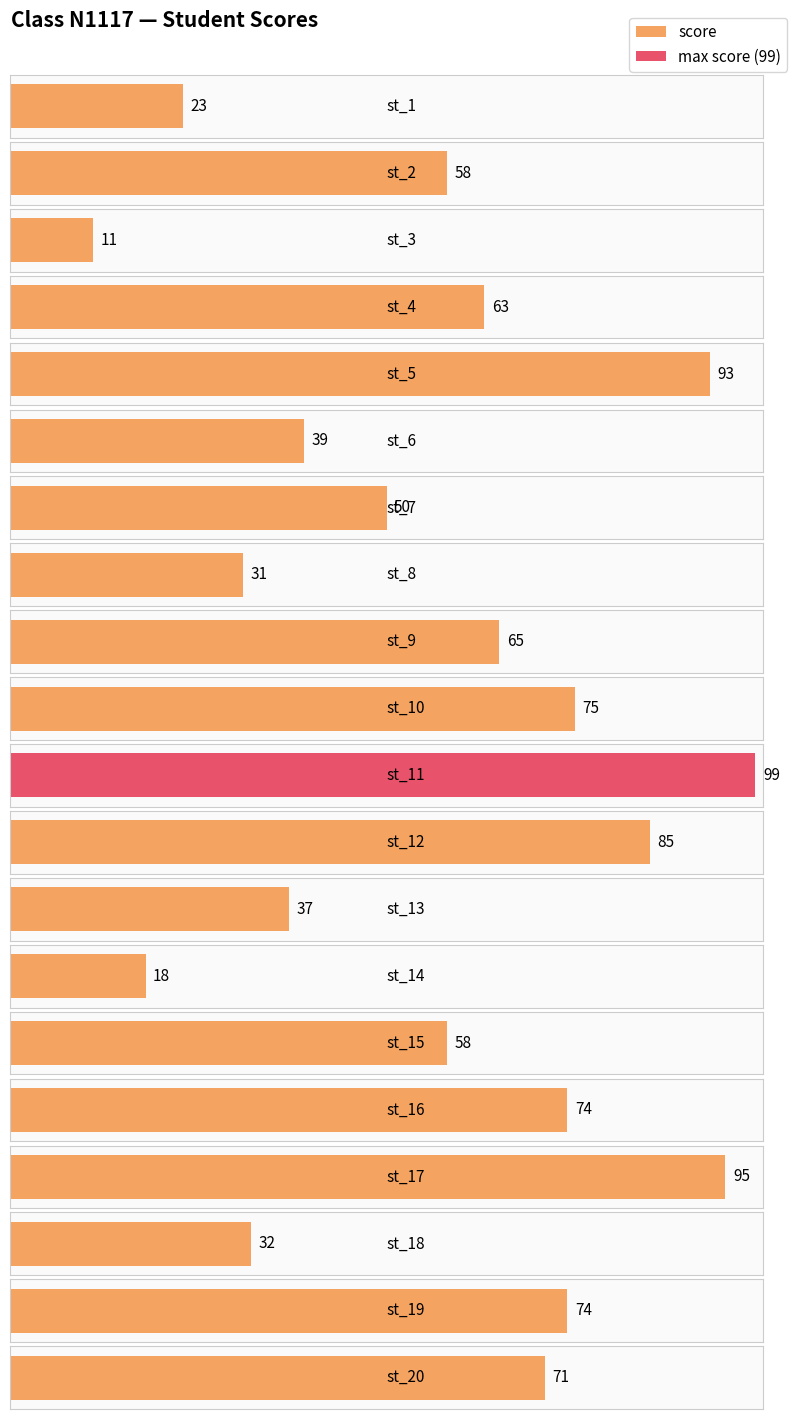

Count the number of values greater than 63.

9